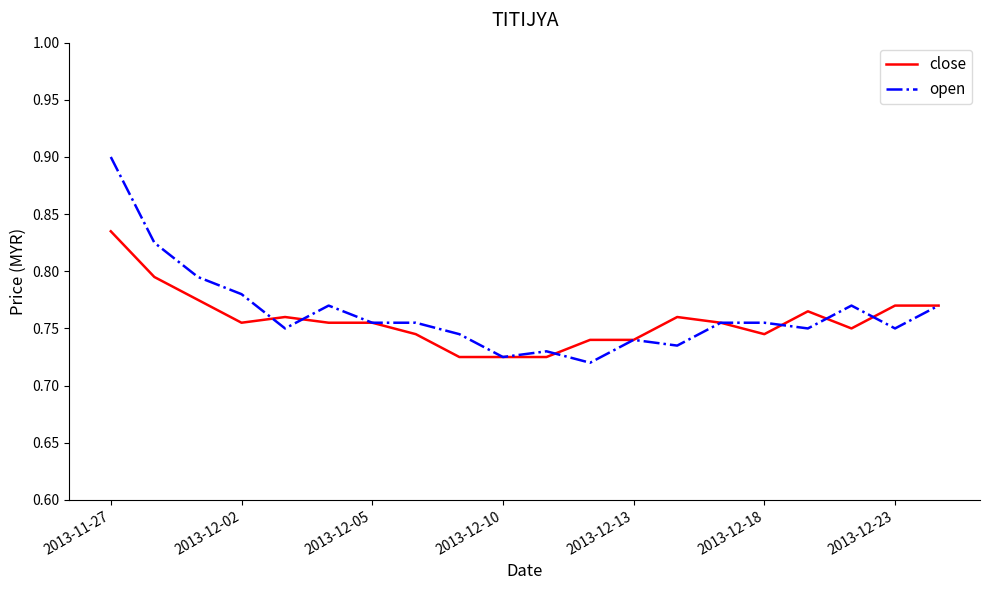

Which series has the largest range (max minus min)?

open